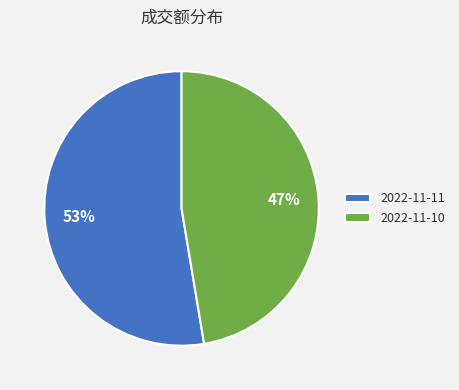

Is the sum of 2022-11-10 and 2022-11-11 greater than half?

Yes